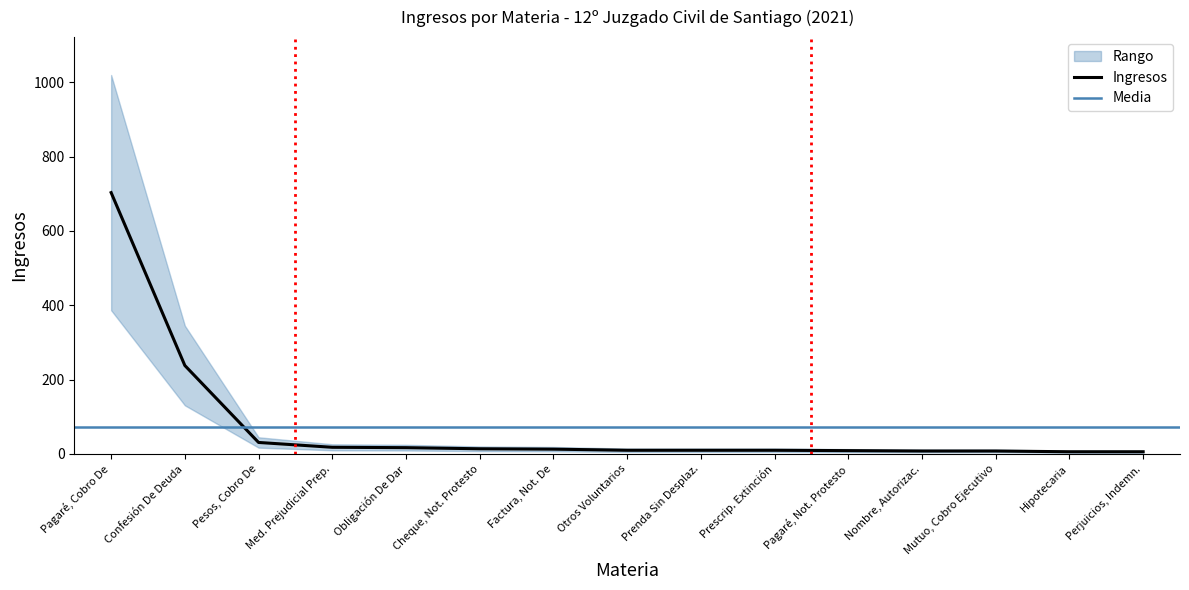

Does the chart have visible grid lines?

No